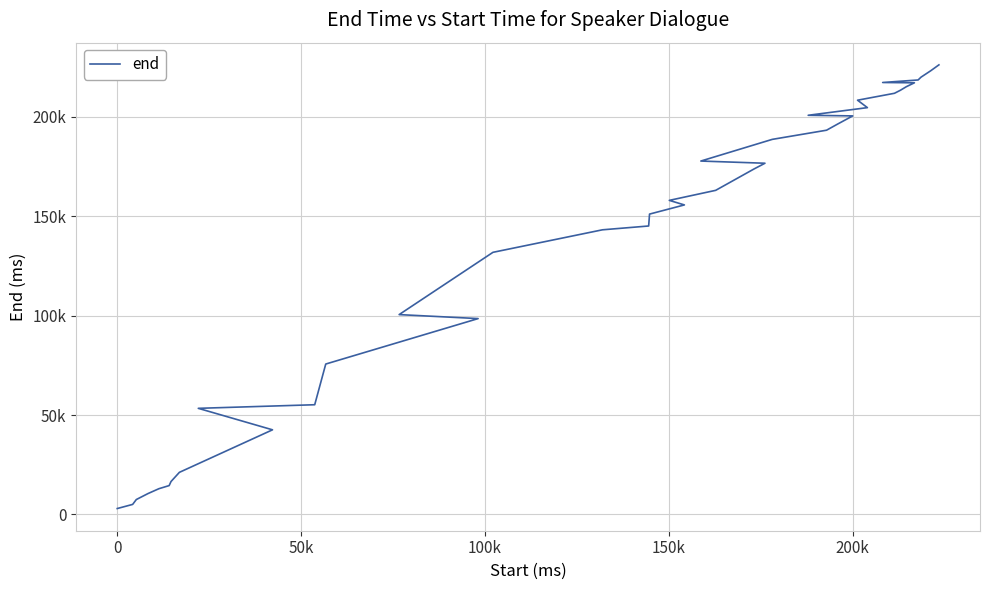

What is the difference between the second highest and second lowest values?

218197